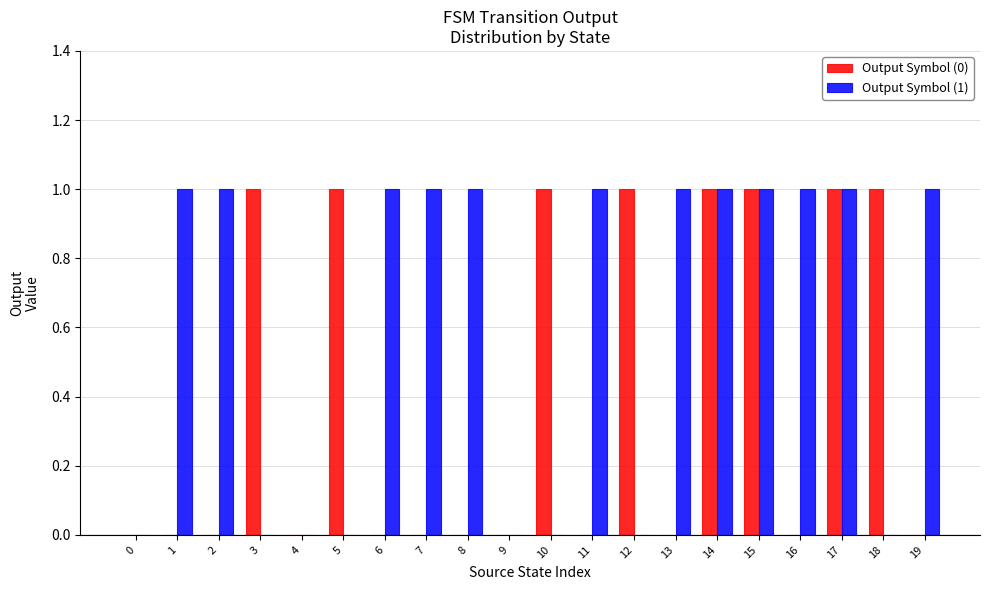

Reading left to right, extract all data points from this chart.

Output Symbol (0): 0=0	1=0	2=0	3=1	4=0	5=1	6=0	7=0	8=0	9=0	10=1	11=0	12=1	13=0	14=1	15=1	16=0	17=1	18=1	19=0
Output Symbol (1): 0=0	1=1	2=1	3=0	4=0	5=0	6=1	7=1	8=1	9=0	10=0	11=1	12=0	13=1	14=1	15=1	16=1	17=1	18=0	19=1